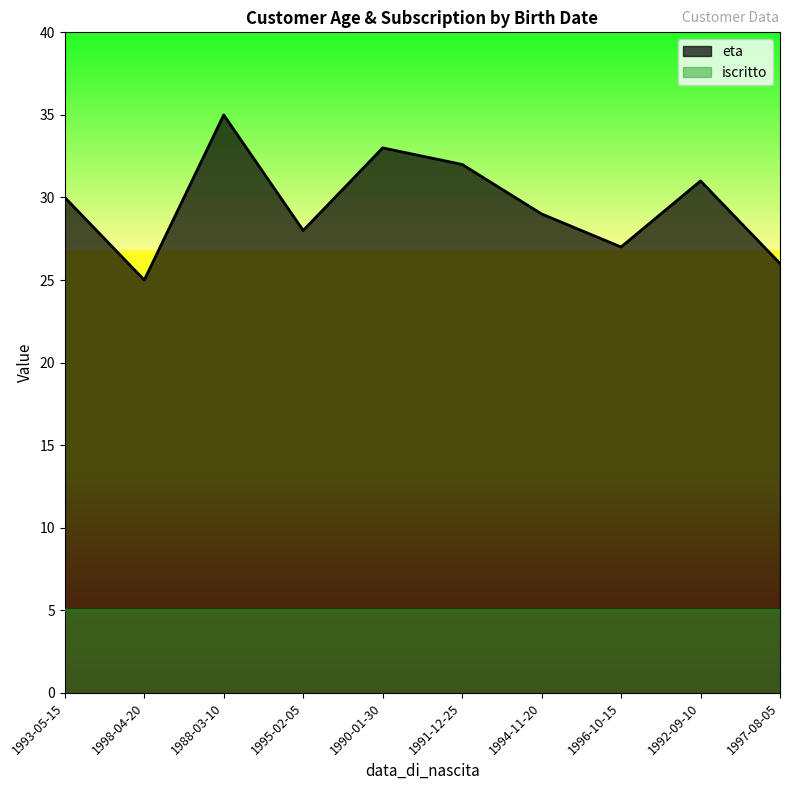

Count the values in the range 27 to 32.

6